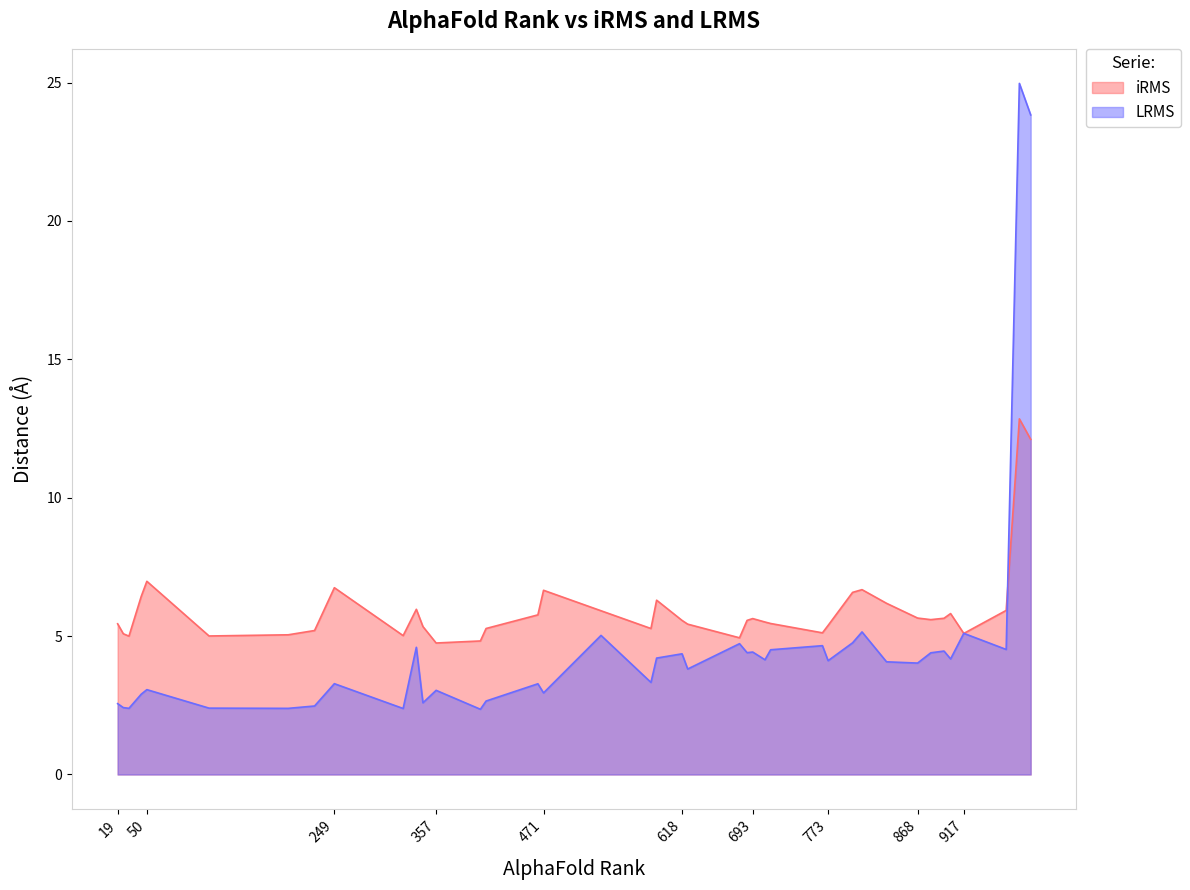

How many interior local valleys does the LRMS series have?

10